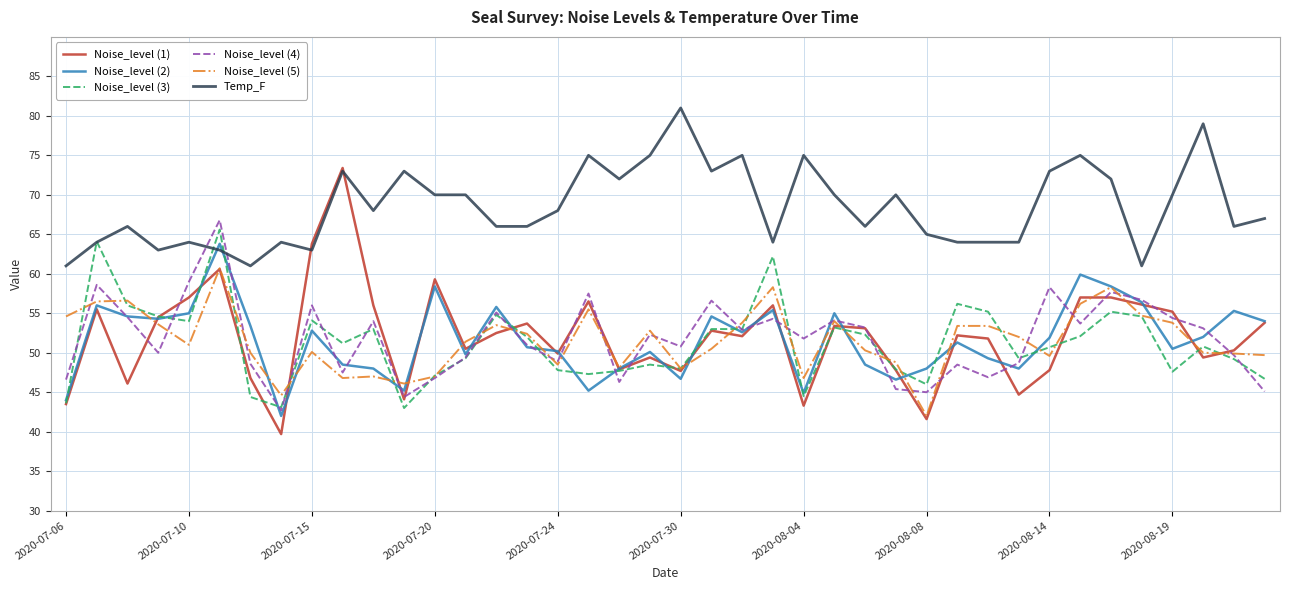

Which series has the largest total across all categories?

Temp_F